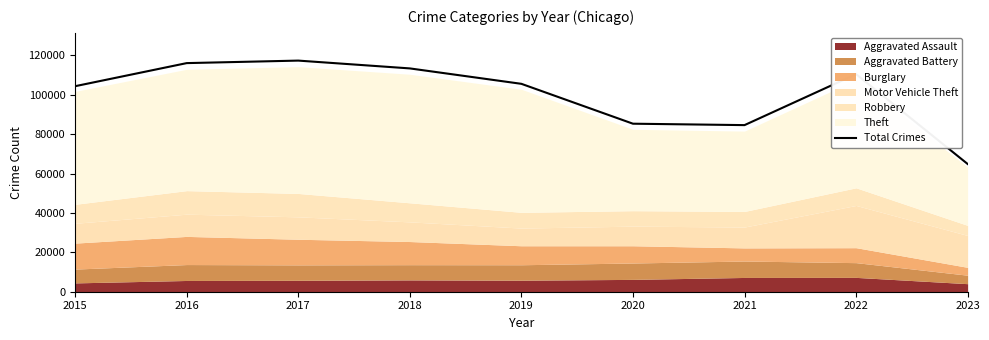

At which category does the chart reach its peak across all series?

2017